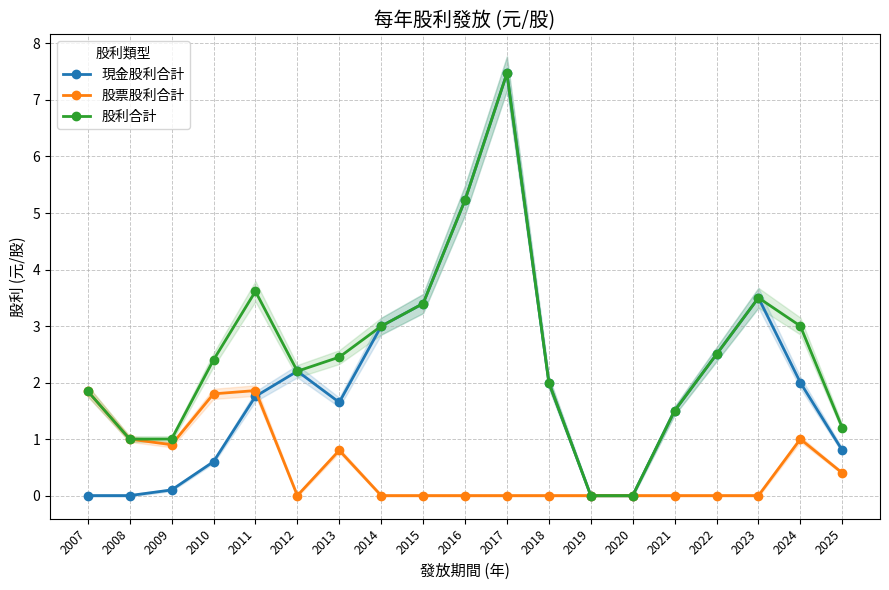

At which category is the sum across all series the highest?

2017